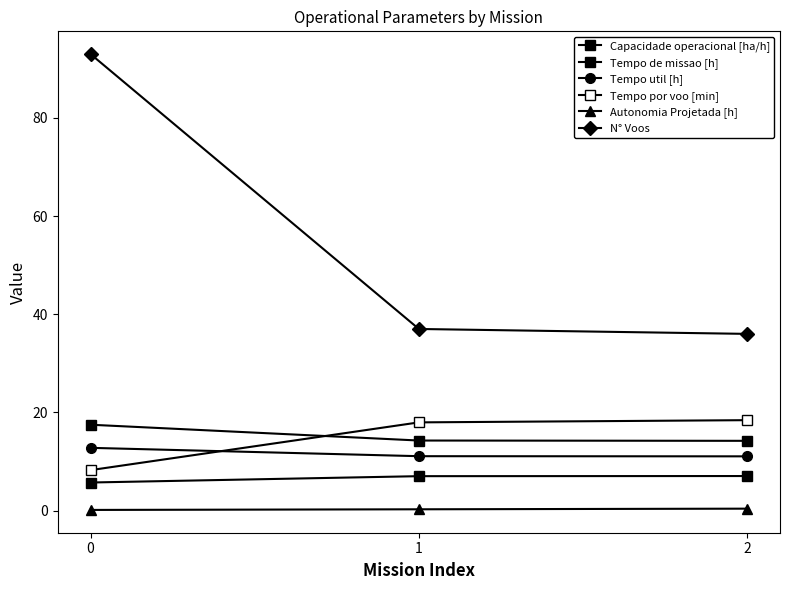

How many lines are shown in the chart?

6